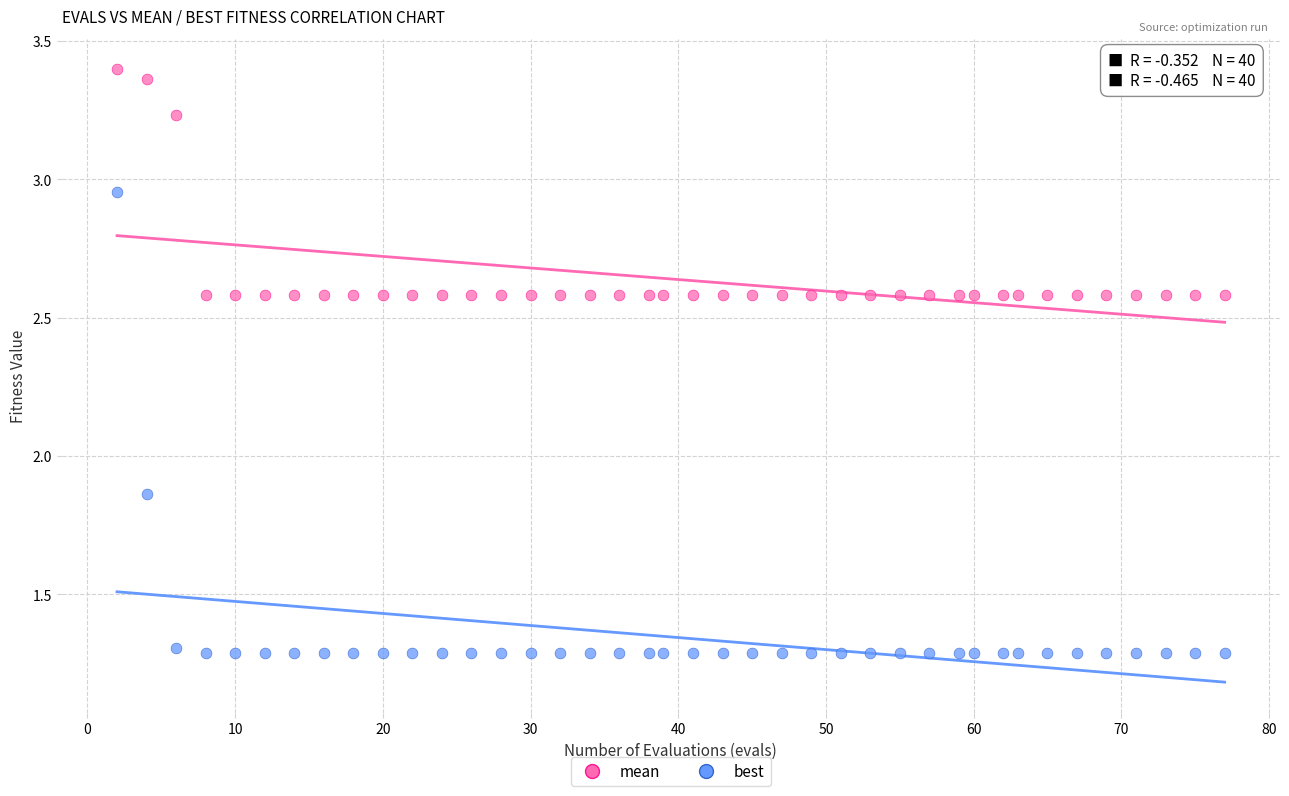

Which series contains the highest Y value?

mean